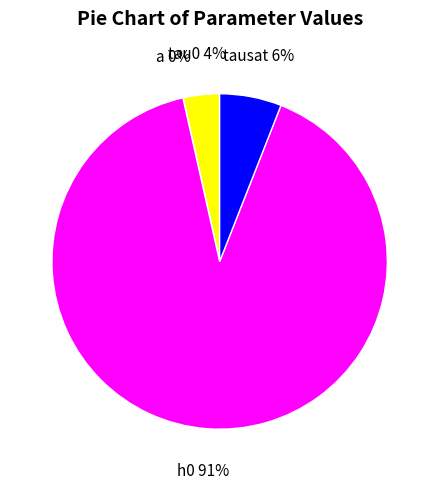

Is the sum of tausat and tau0 greater than half?

No